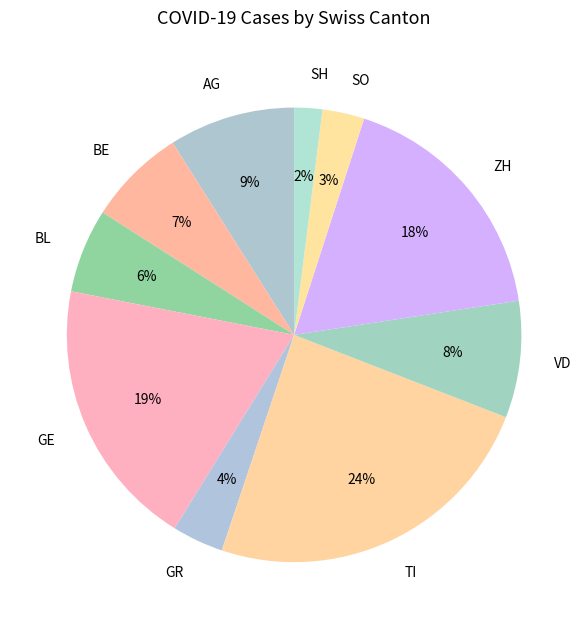

What percentage is the VD slice, to the nearest percent?

8%